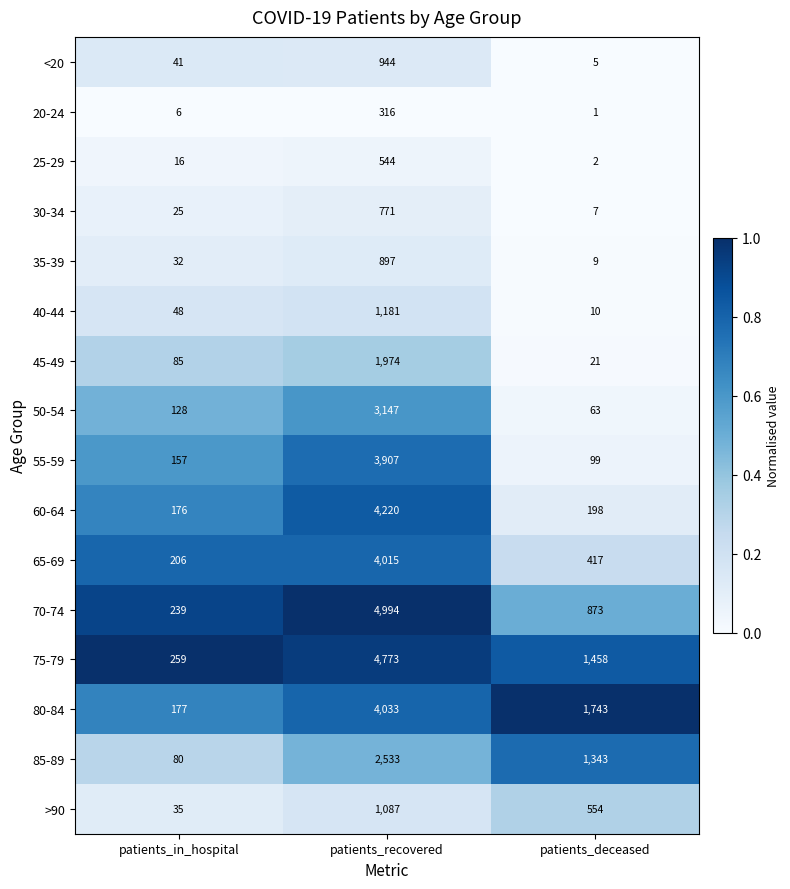

What value does the 50-54 series have at patients_recovered, to the nearest 100?

3100